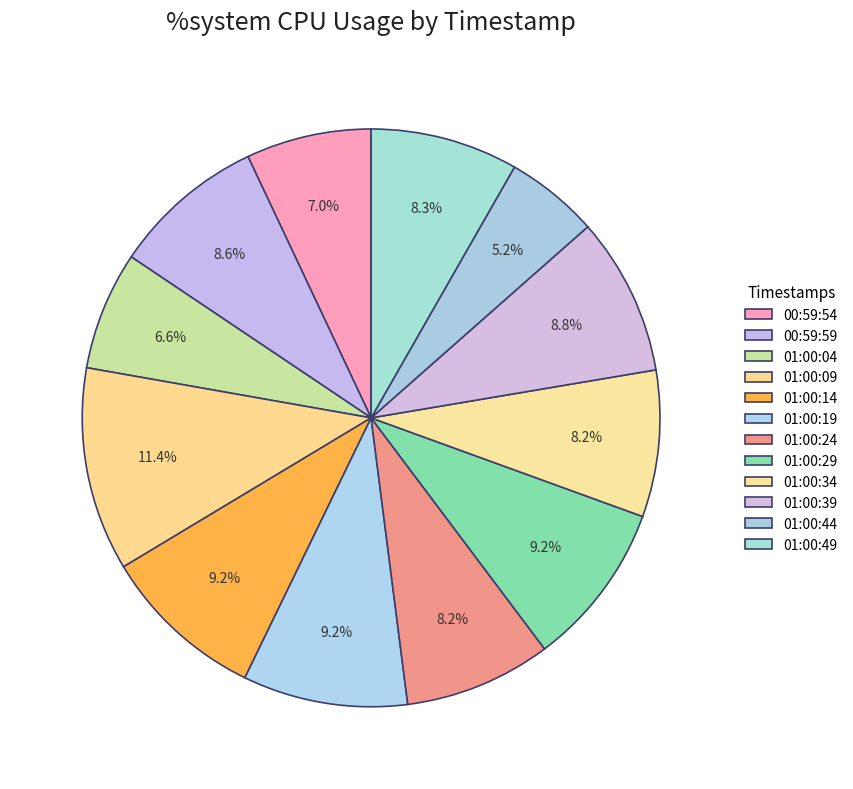

What percentage is the 01:00:49 slice, to the nearest percent?

8%